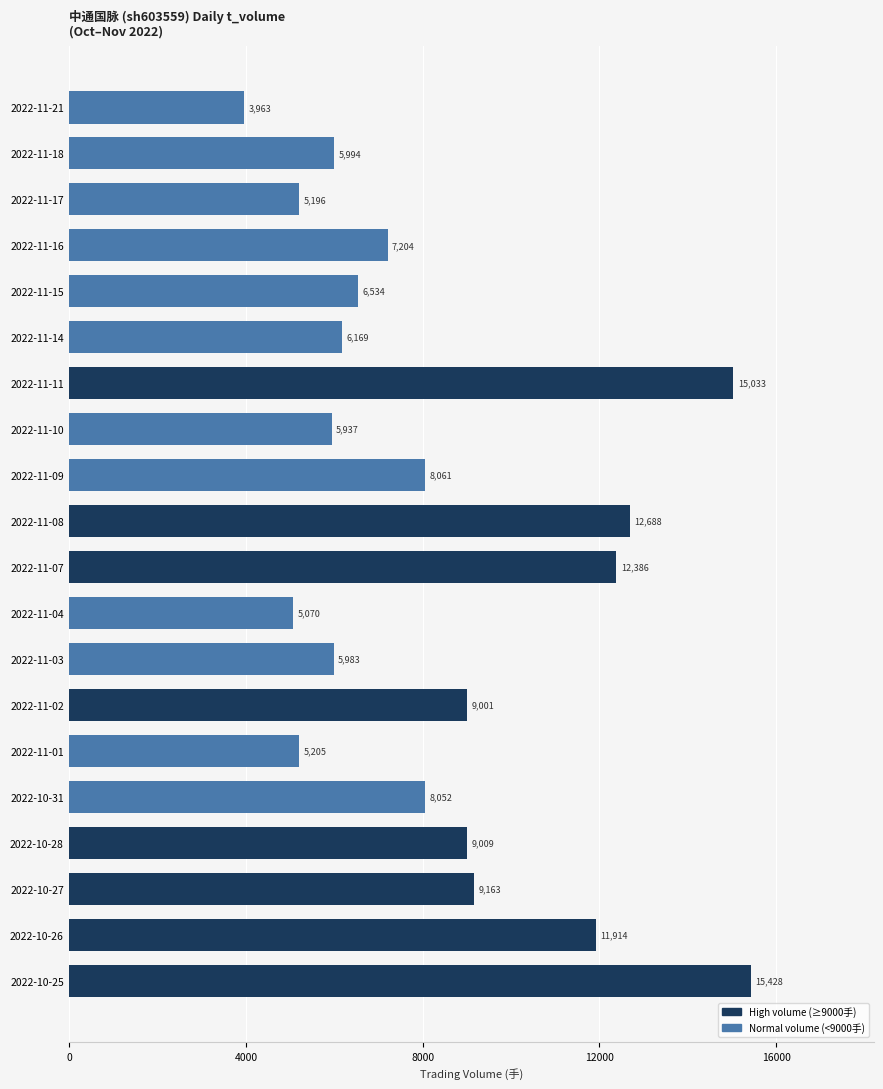

Rank the categories by value from highest to lowest.

2022-10-25, 2022-11-11, 2022-11-08, 2022-11-07, 2022-10-26, 2022-10-27, 2022-10-28, 2022-11-02, 2022-11-09, 2022-10-31, 2022-11-16, 2022-11-15, 2022-11-14, 2022-11-18, 2022-11-03, 2022-11-10, 2022-11-01, 2022-11-17, 2022-11-04, 2022-11-21